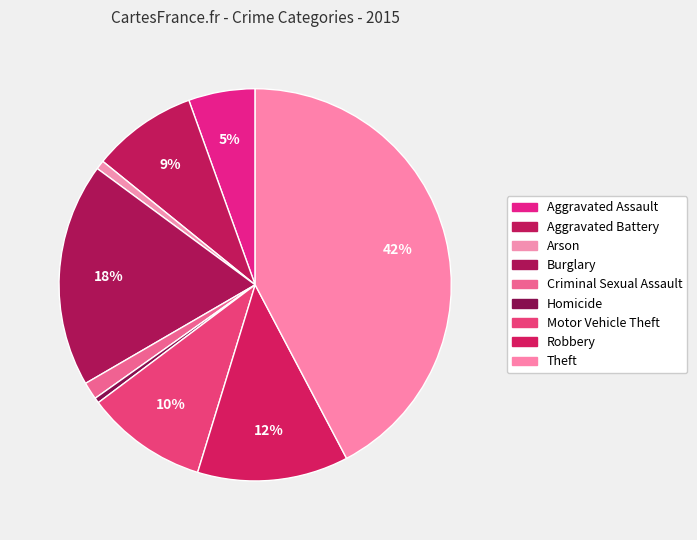

Which has a higher value, Aggravated Assault or Criminal Sexual Assault?

Aggravated Assault